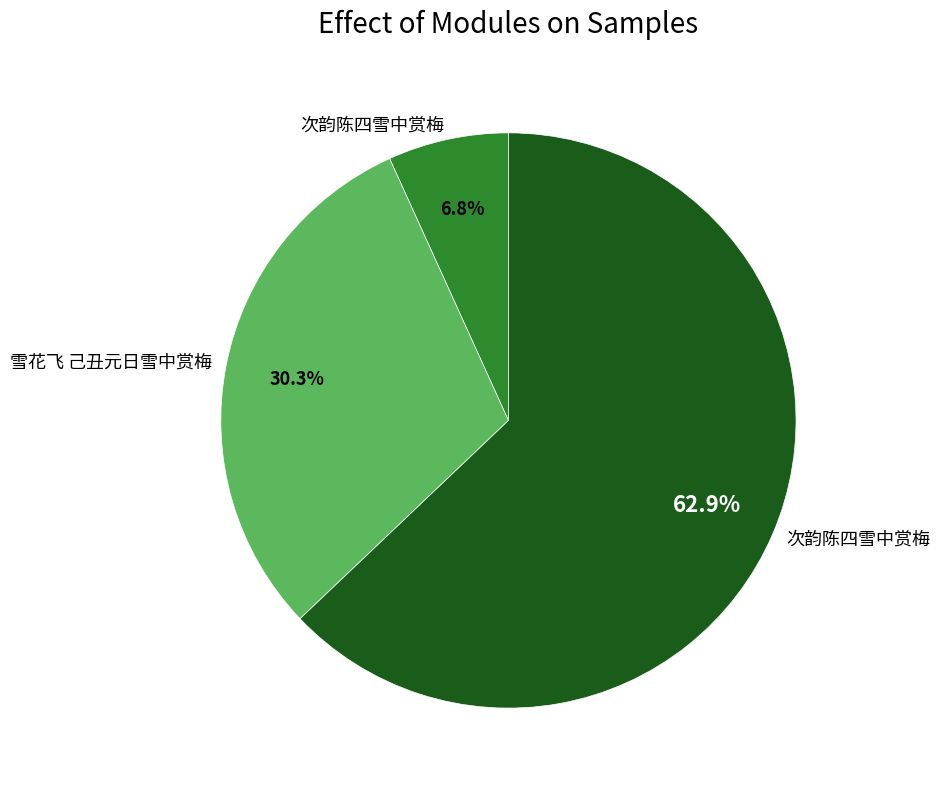

Is there any slice that represents more than half of the pie?

Yes